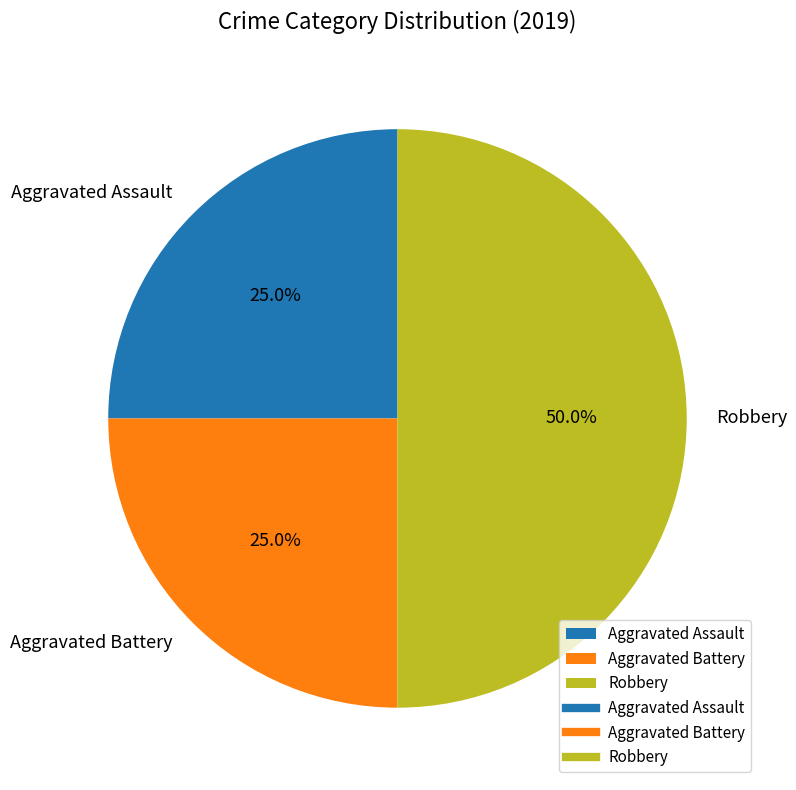

Between Robbery and Aggravated Battery, which is larger?

Robbery